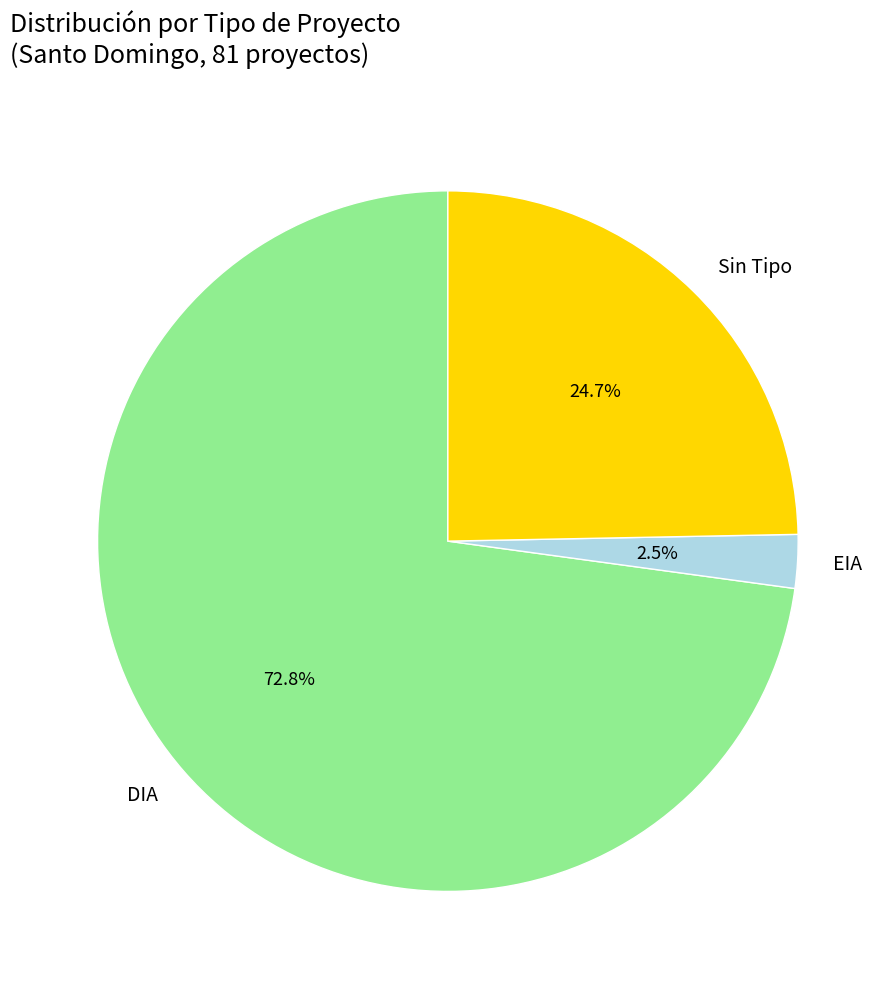

What is the largest slice in the pie chart?

DIA